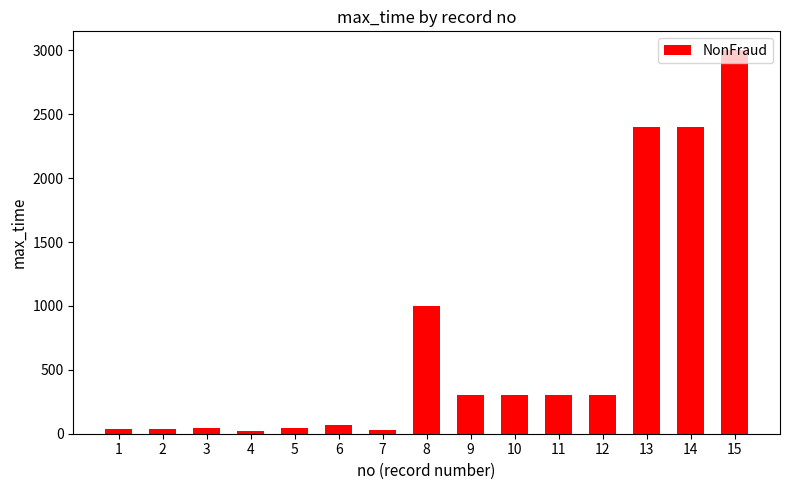

What is the sum of the values at 13 and 1?

2436